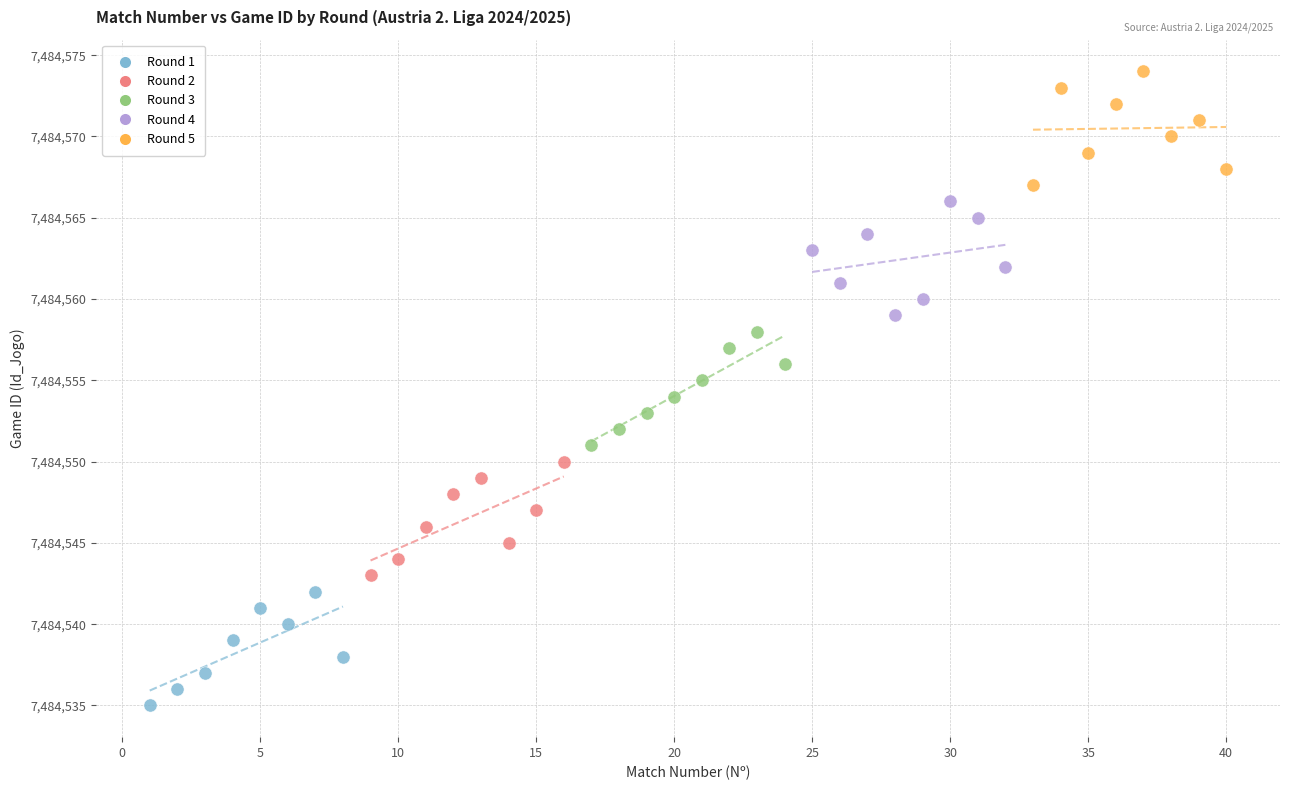

Which series reaches the minimum Y coordinate?

Round 1